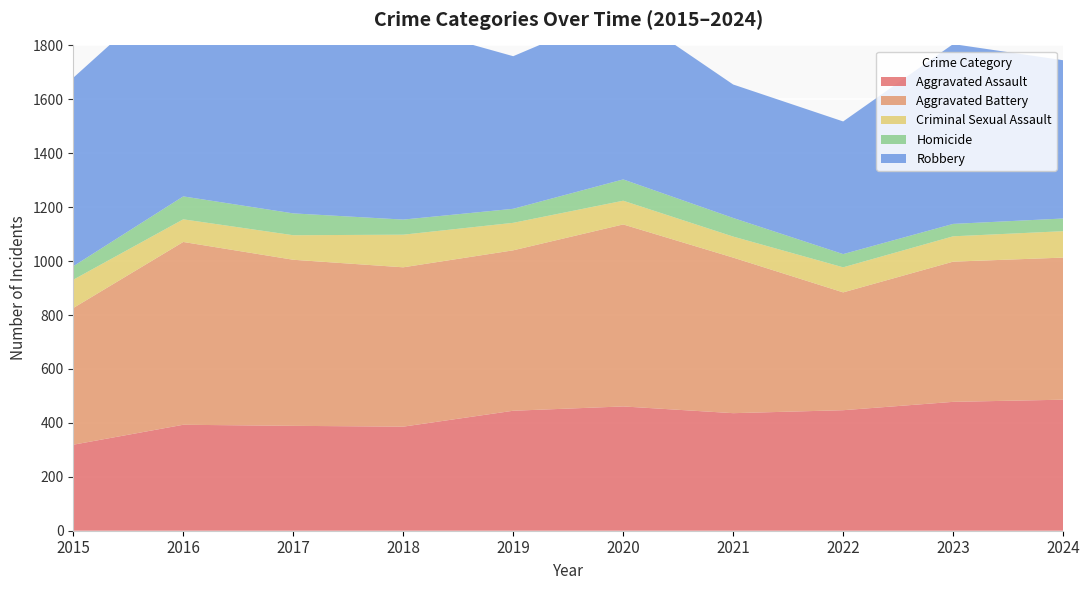

Reading right to left, extract all data points from this chart.

Aggravated Assault: 2024=486	2023=478	2022=447	2021=436	2020=461	2019=445	2018=386	2017=389	2016=393	2015=319
Aggravated Battery: 2024=527	2023=520	2022=437	2021=577	2020=675	2019=595	2018=591	2017=616	2016=678	2015=507
Criminal Sexual Assault: 2024=98	2023=94	2022=93	2021=78	2020=88	2019=102	2018=121	2017=91	2016=84	2015=105
Homicide: 2024=47	2023=46	2022=49	2021=69	2020=79	2019=52	2018=56	2017=81	2016=85	2015=50
Robbery: 2024=587	2023=667	2022=492	2021=495	2020=630	2019=566	2018=720	2017=766	2016=808	2015=699